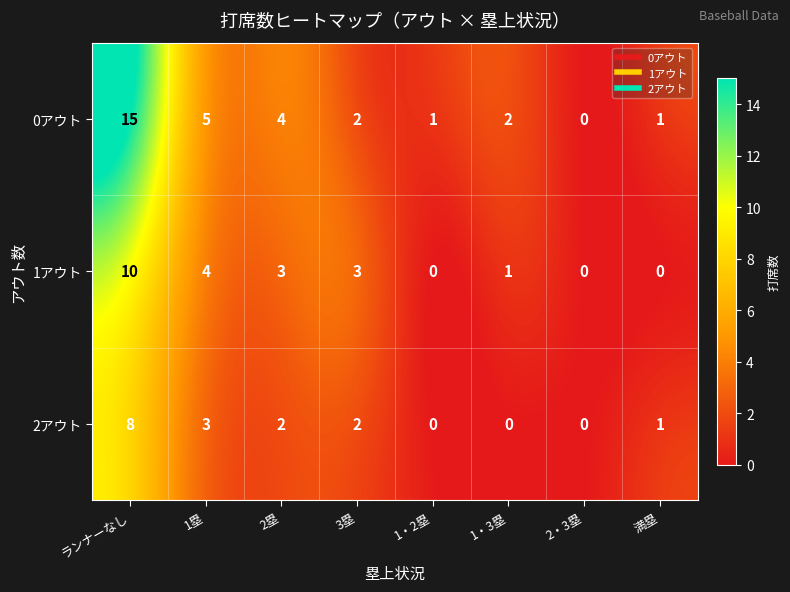

What value does the 2アウト series have at 1塁?

3